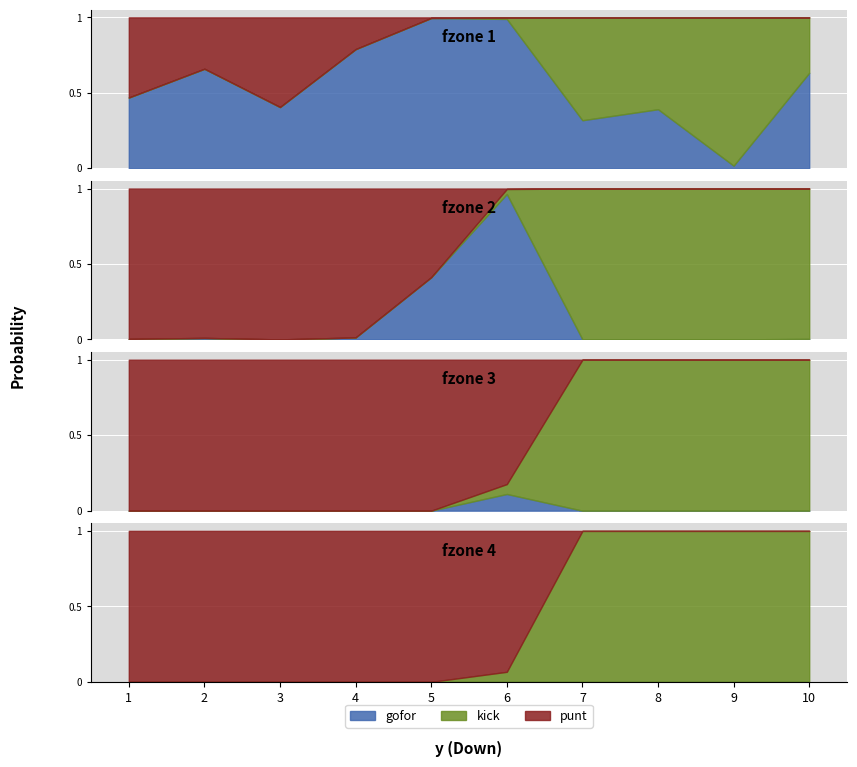

True or false: punt has more than 2 points higher than both neighbors.

False